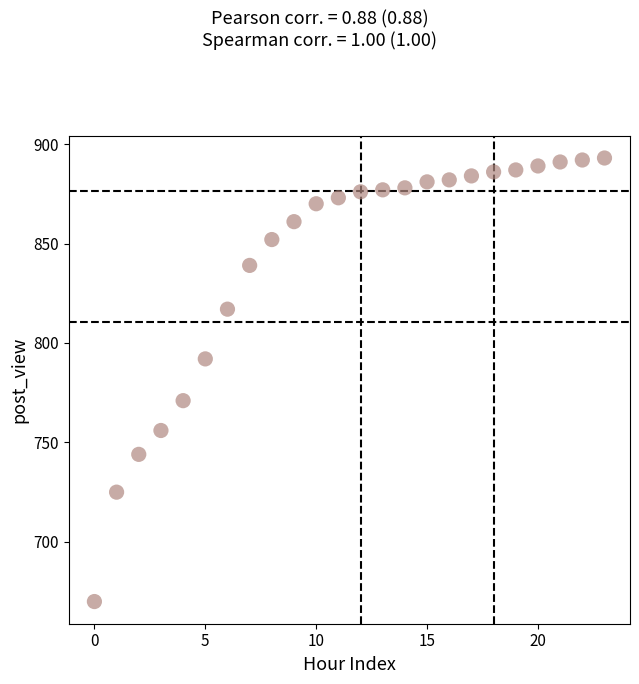

What is the range of Y values (max minus min)?

223